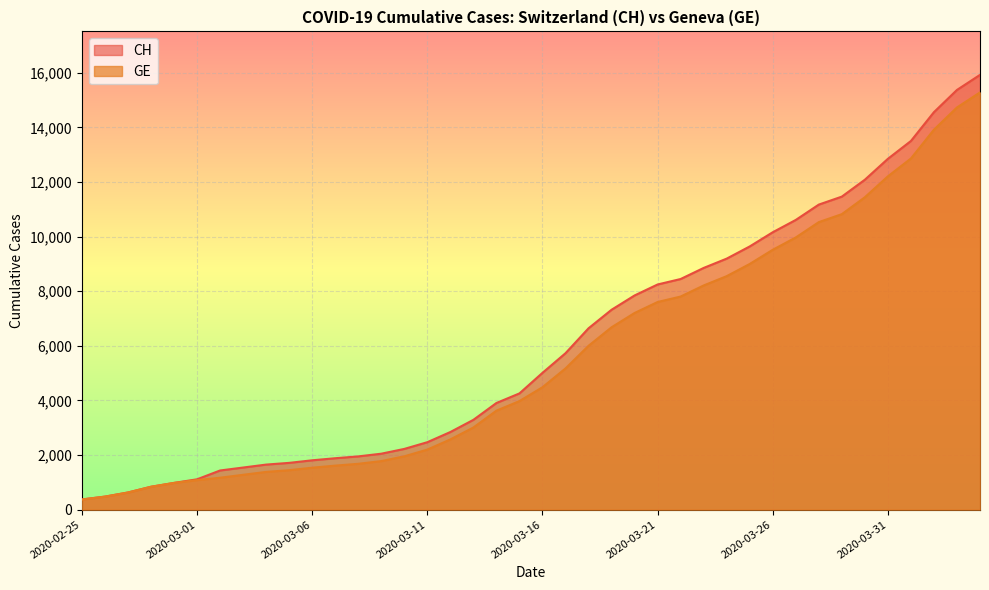

How many values in the GE series are below 4485?

20